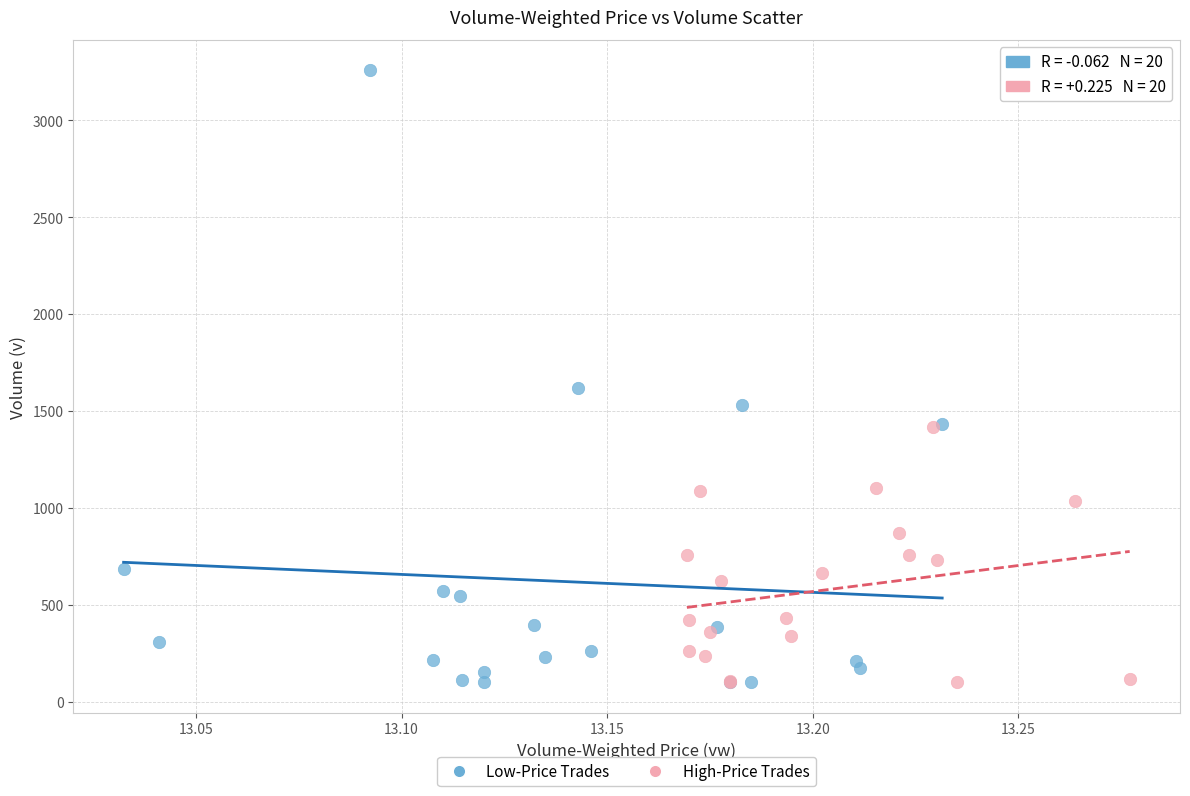

What are all the series names shown in the legend?

Low-Price Trades, High-Price Trades